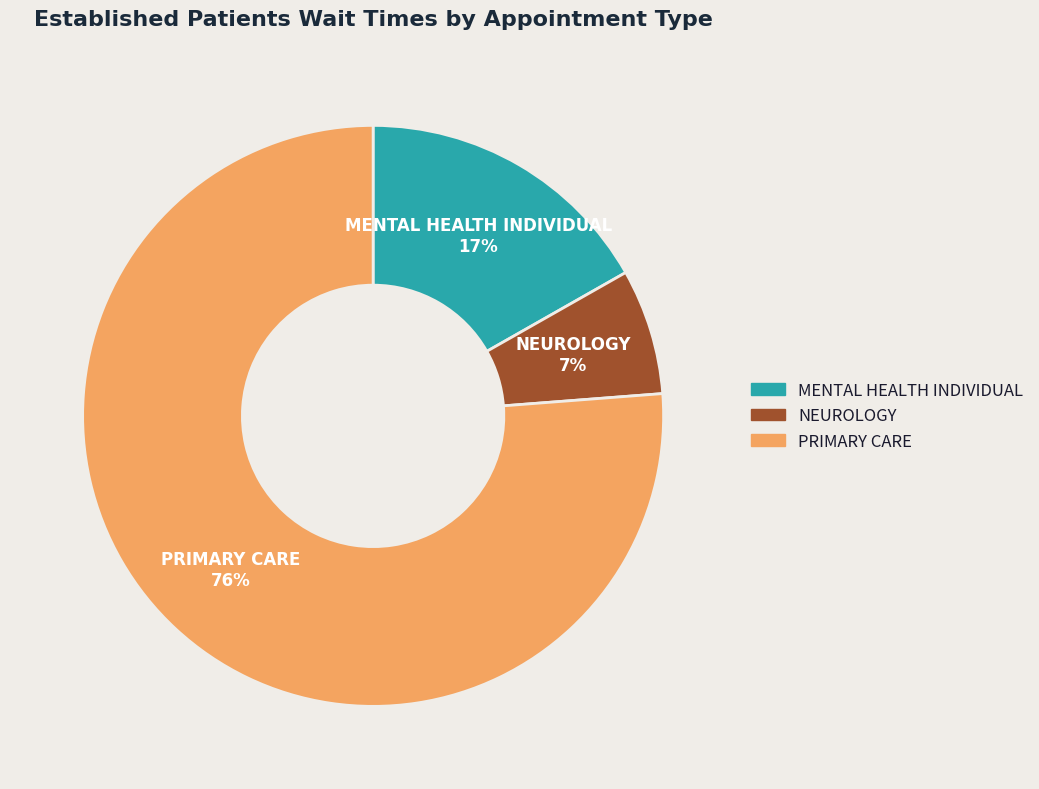

What is the largest slice in the pie chart?

PRIMARY CARE